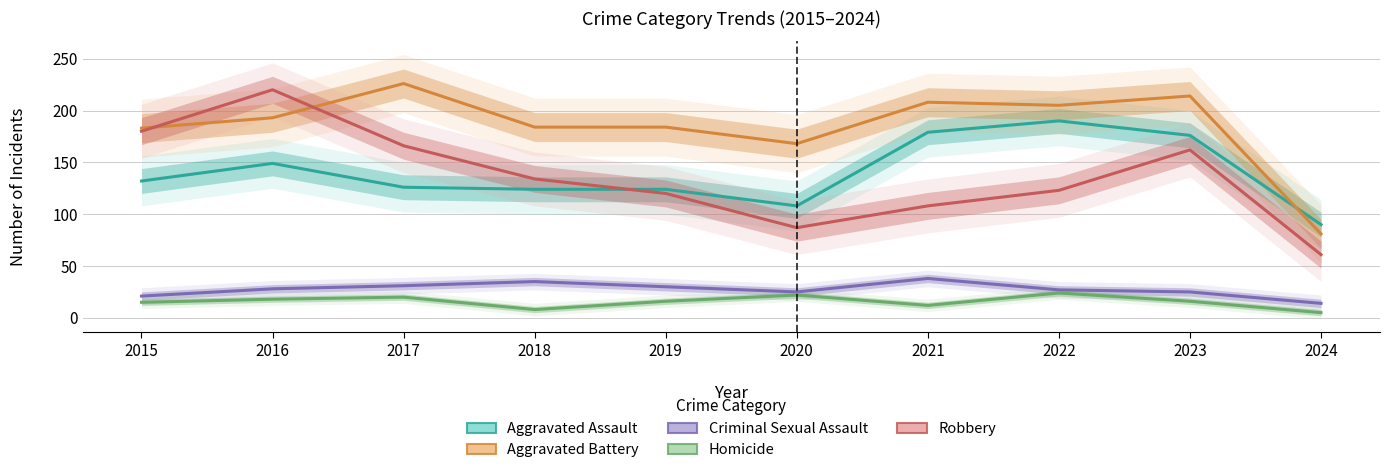

Which series has the widest spread of values?

Robbery